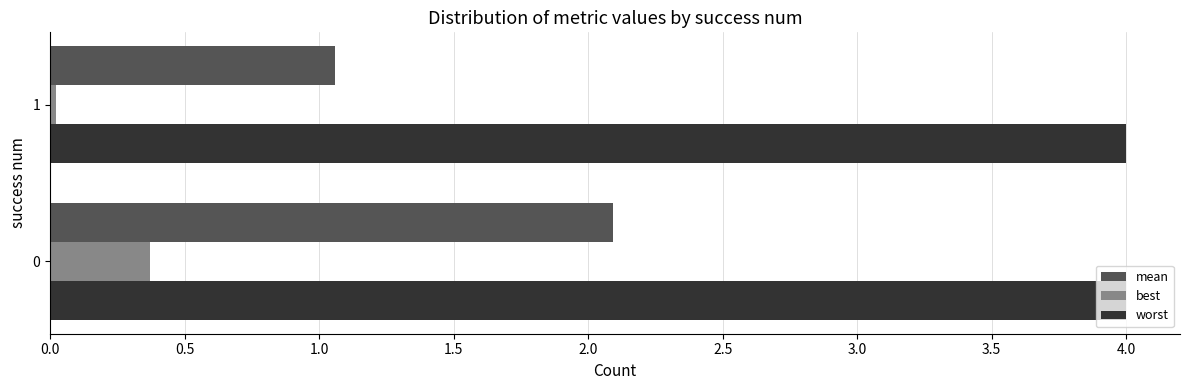

Rank the series by their average value, from highest to lowest.

worst, mean, best